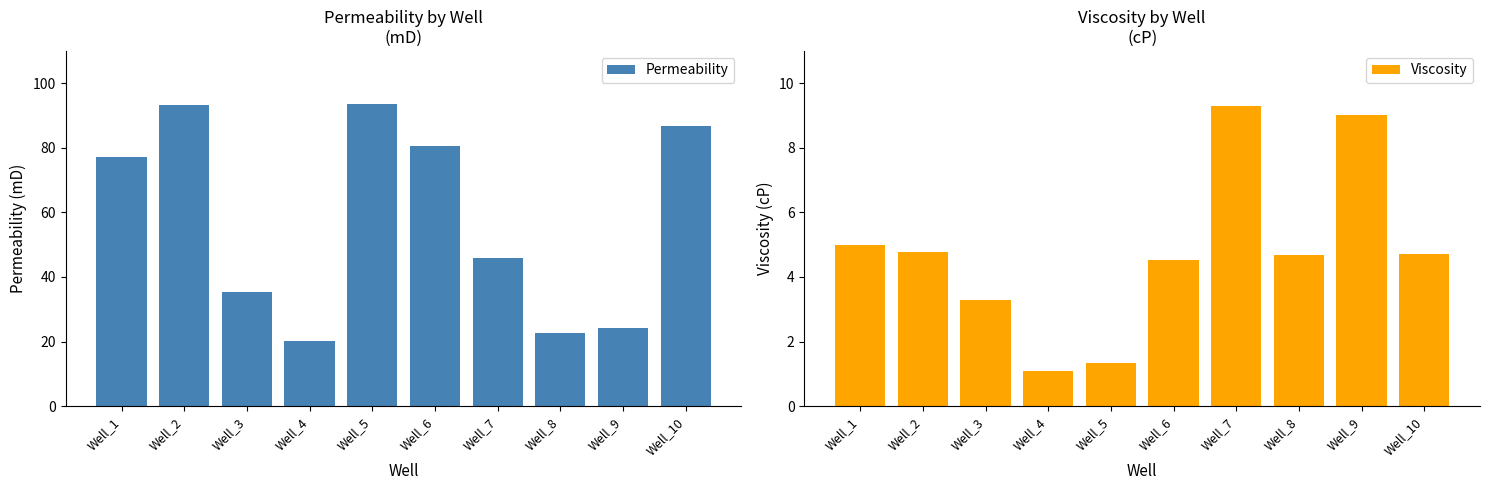

What is the value of the Permeability bar at the 3rd from the left?

35.5